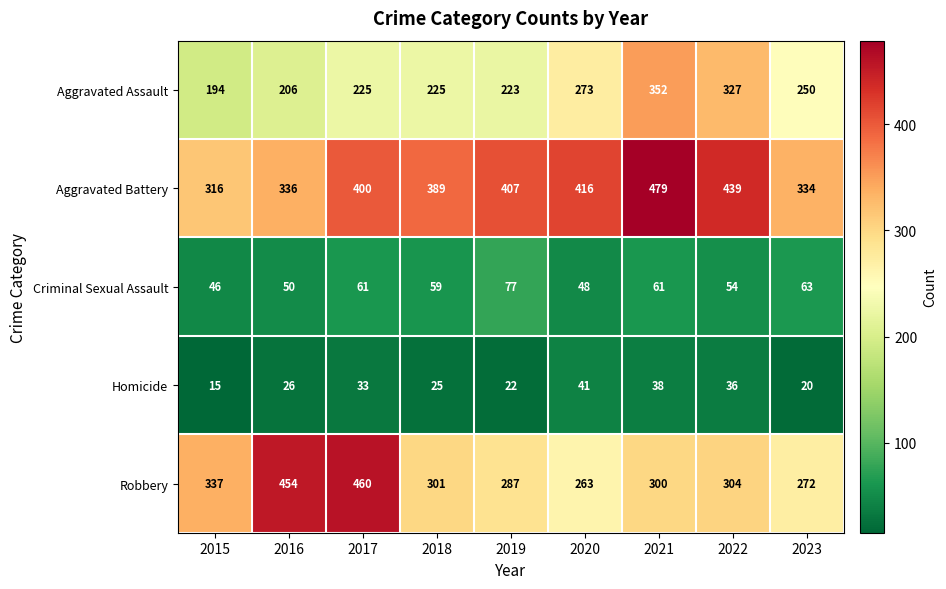

Which series has the largest total across all categories?

Aggravated Battery